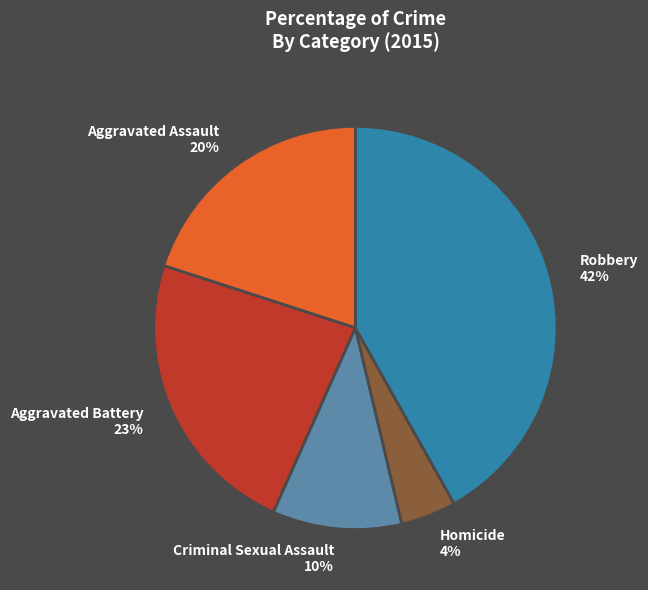

Is Aggravated Battery the majority of the pie?

No